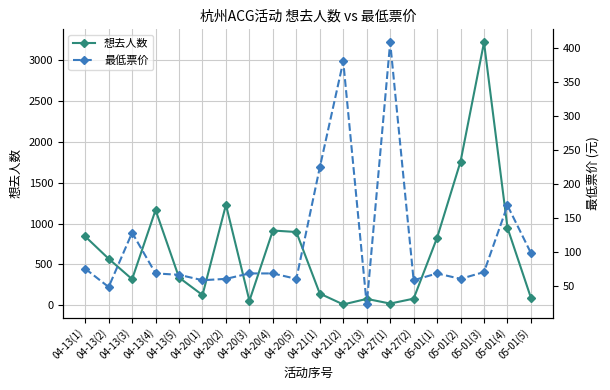

At which category is the sum across all series the highest?

05-01(3)